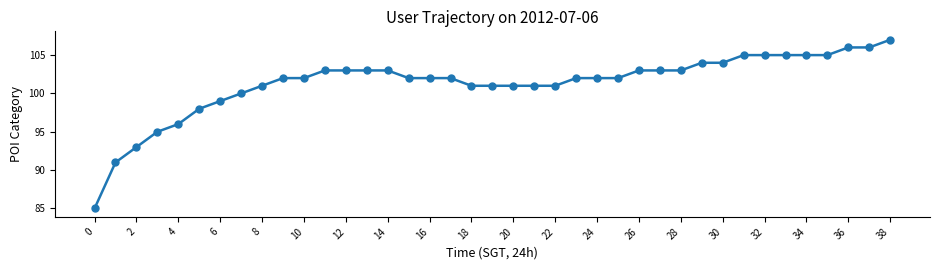

What is the value of the 18th point from the left?

102